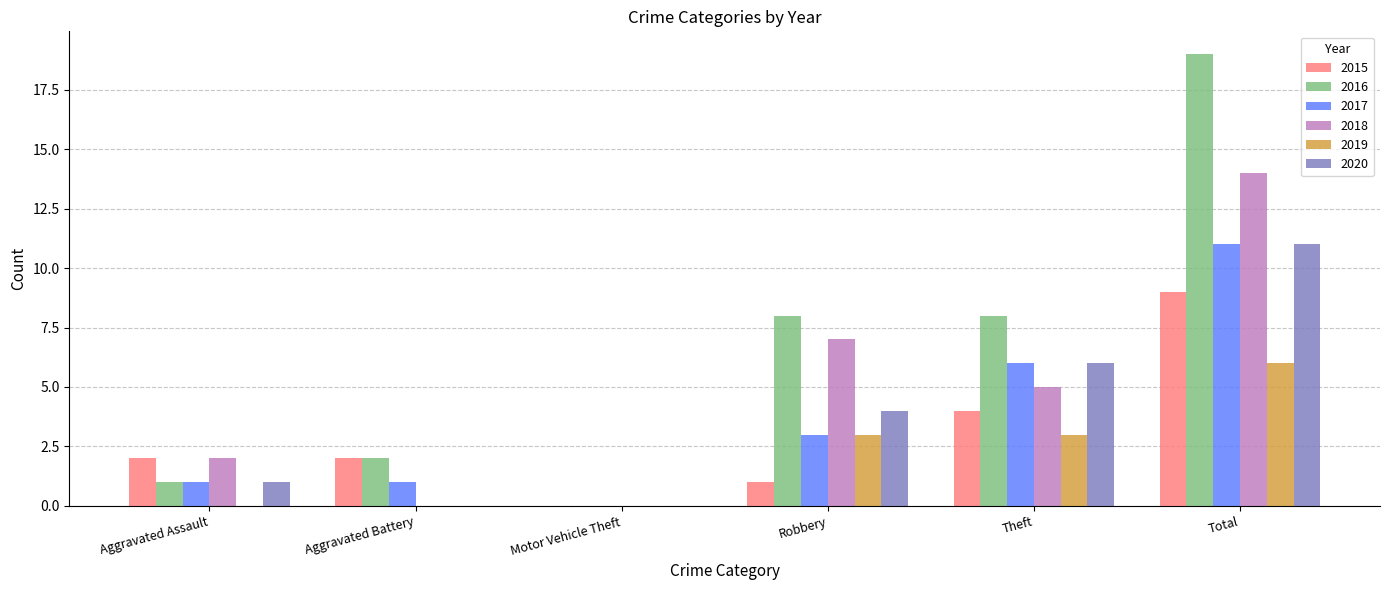

What is the sum of all 2016 values?

38